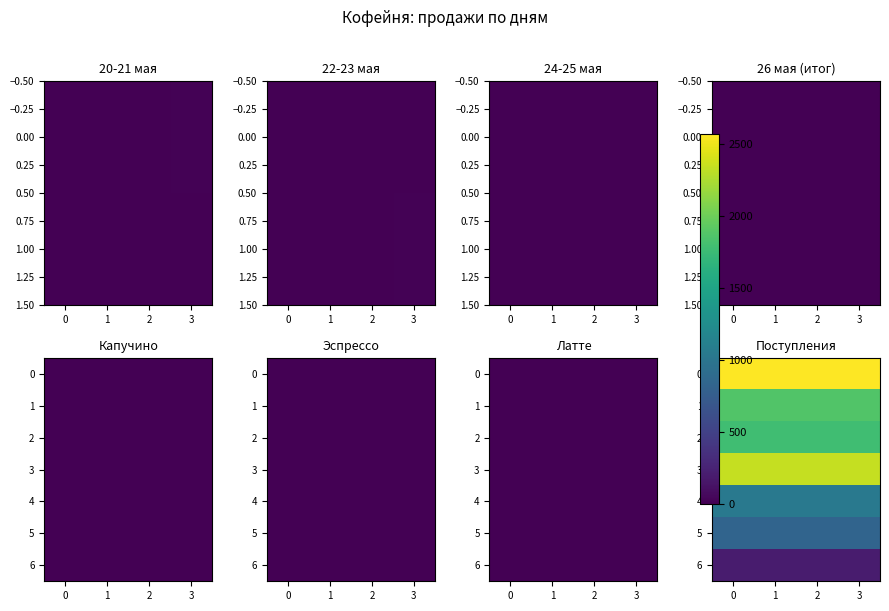

The value of 2 at 1 is 1208. True or false?

False